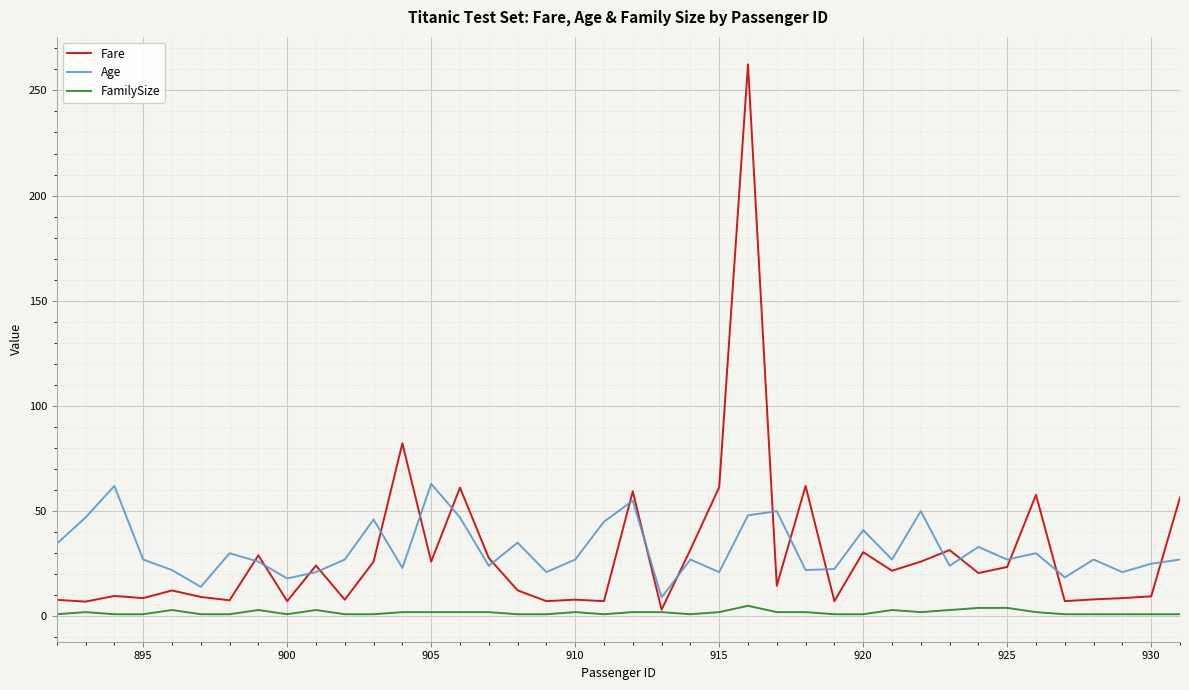

List the series in order of their peak value, lowest first.

FamilySize, Age, Fare